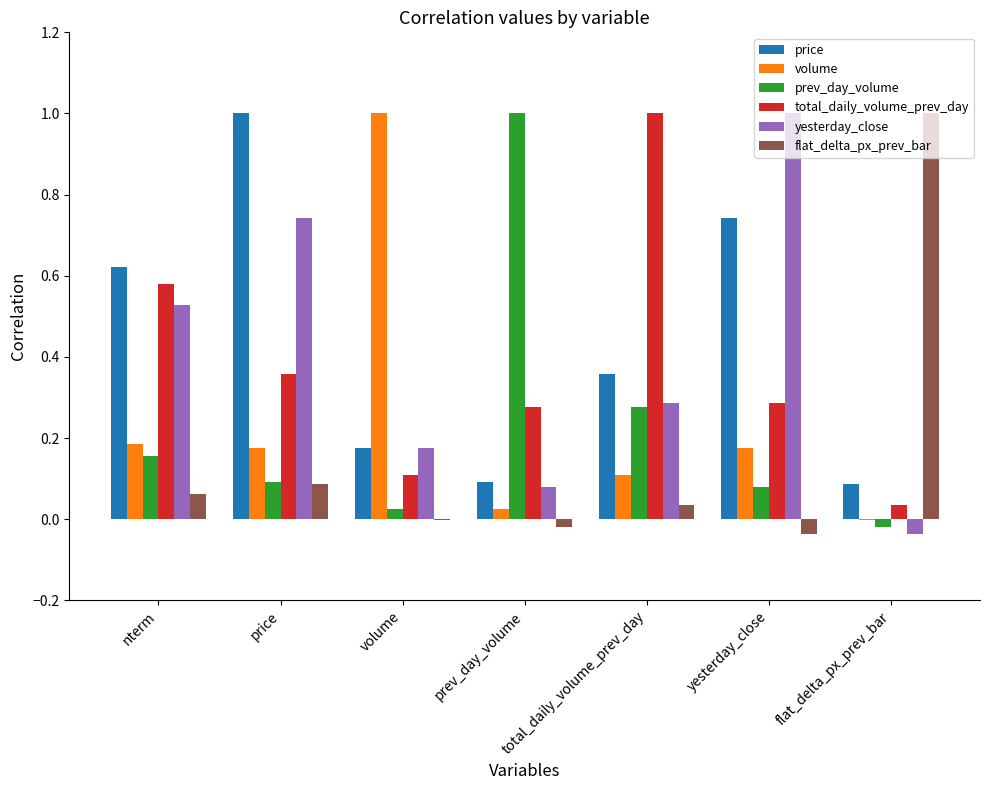

How many groups of bars are there?

7